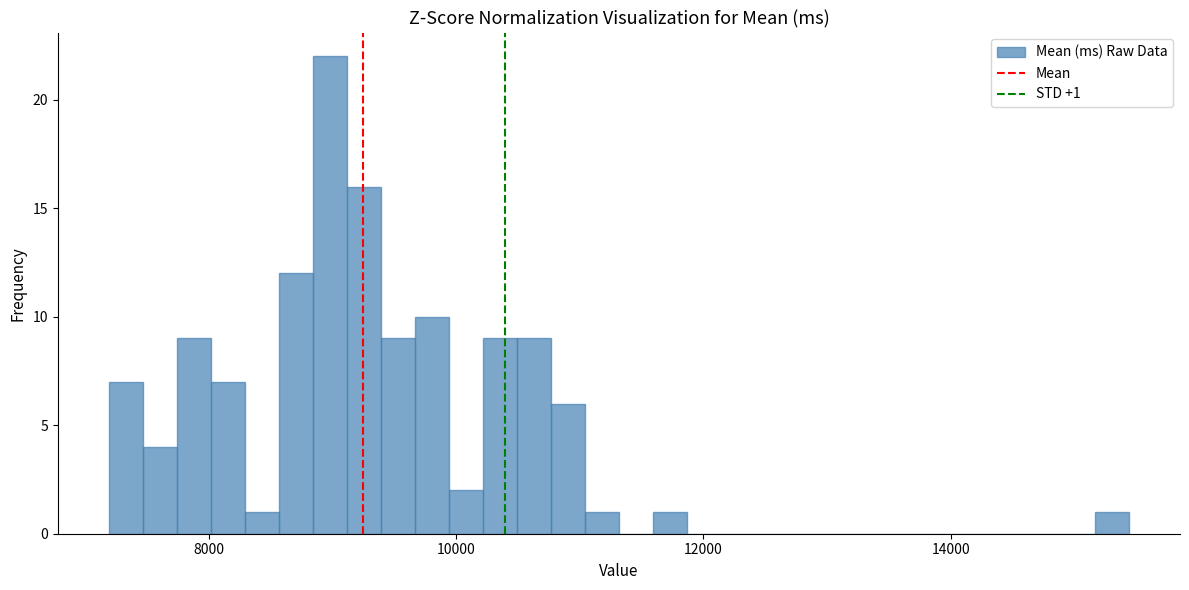

Around what value on the x-axis is the tallest bar? Give the approximate position of its centre, as read against the axis.

9000